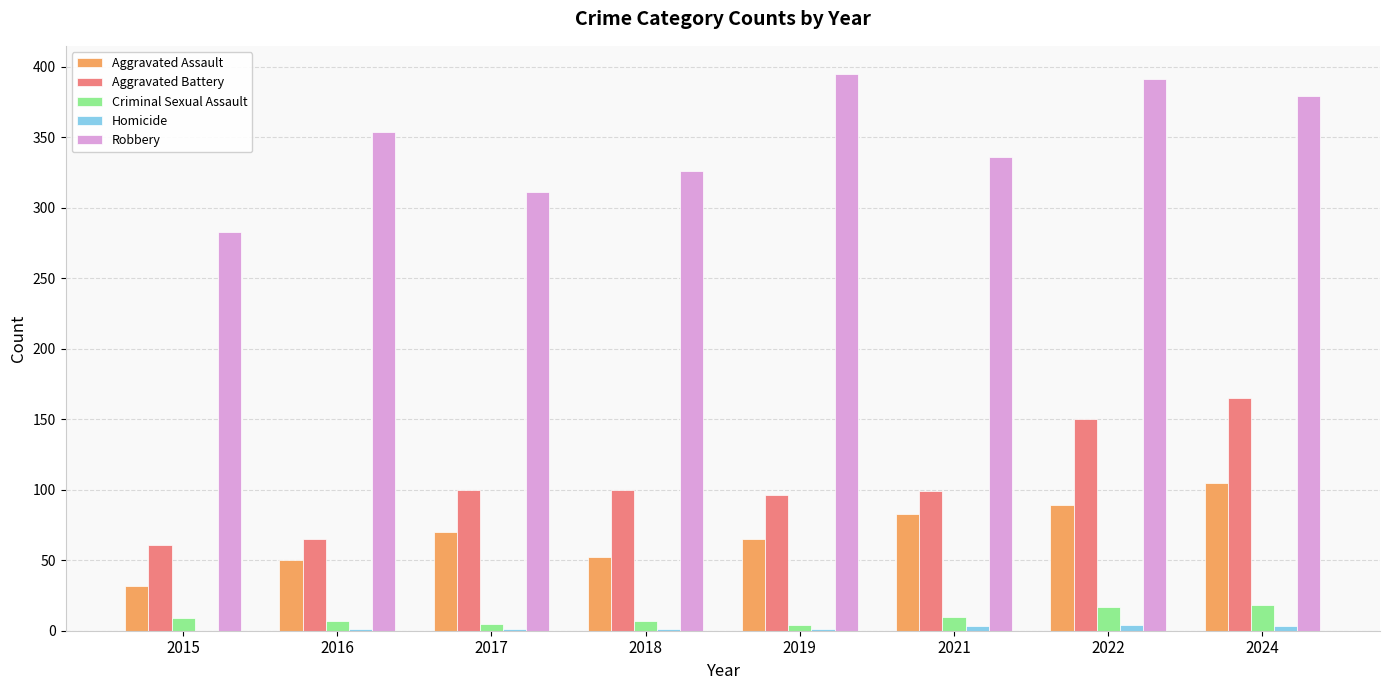

At which category is the sum across all series the highest?

2024